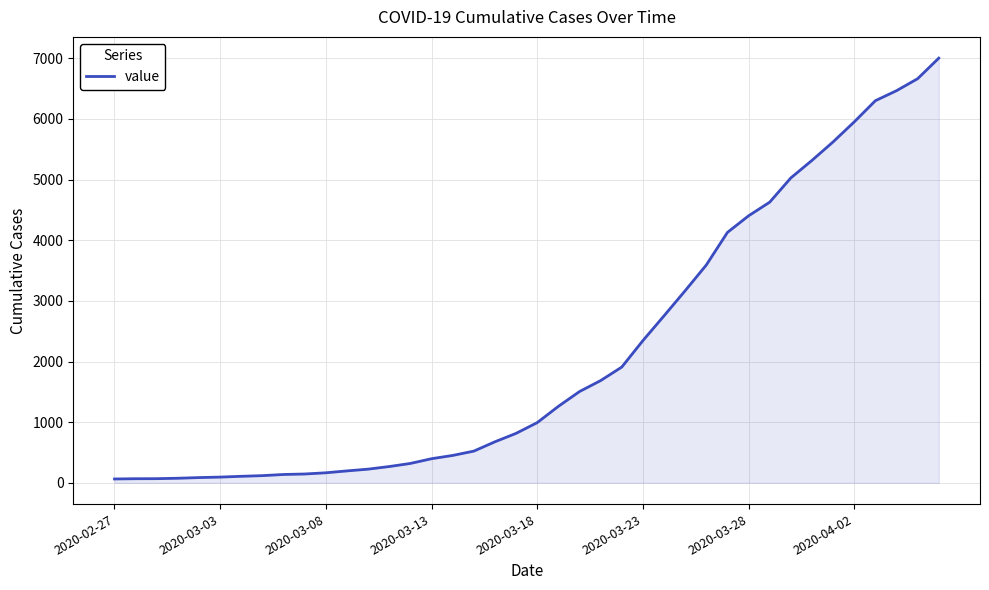

Does the chart have visible grid lines?

Yes